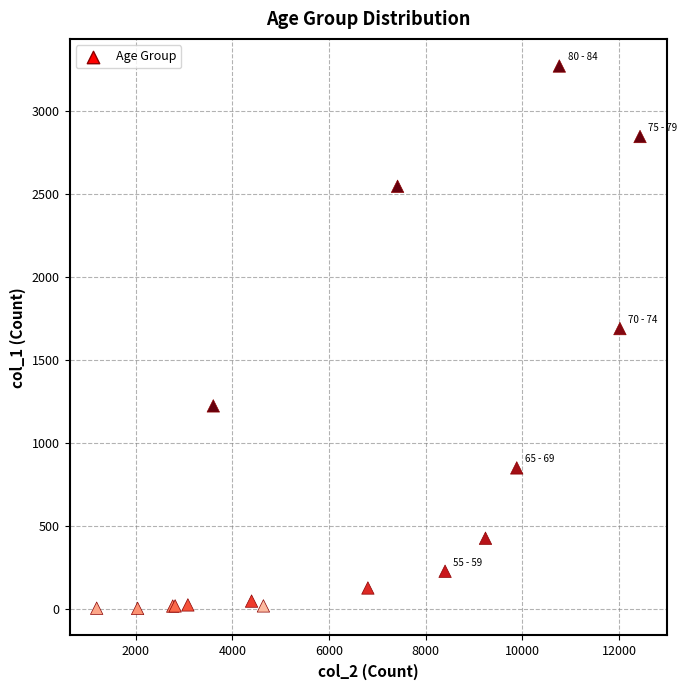

What Y value in the scatter plot is closest to 1638?

1690